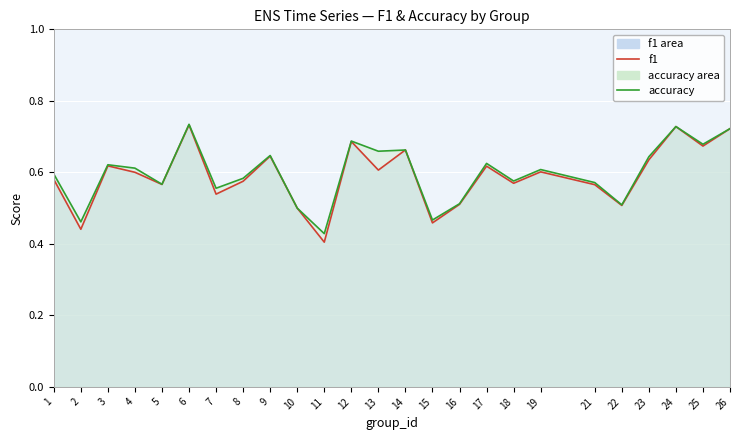

What is the sum of the f1 values at 19 and 12?

1.3